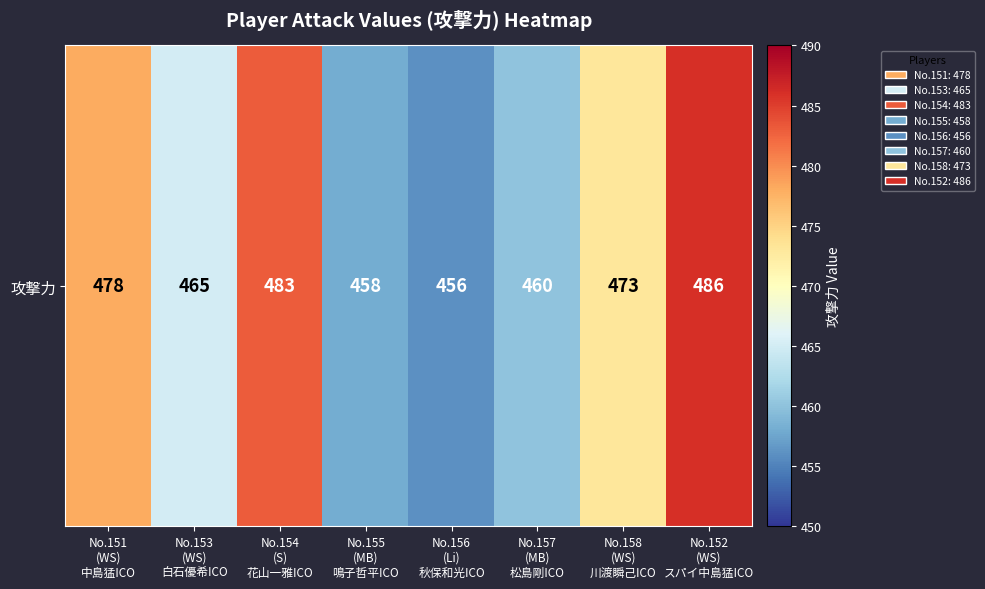

Reading left to right, list all the values displayed in this chart.

478	465	483	458	456	460	473	486